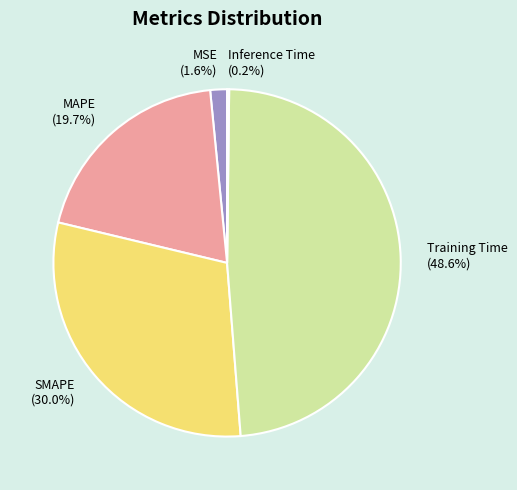

Between MAPE (19.7%) and Training Time (48.6%), which is larger?

Training Time (48.6%)